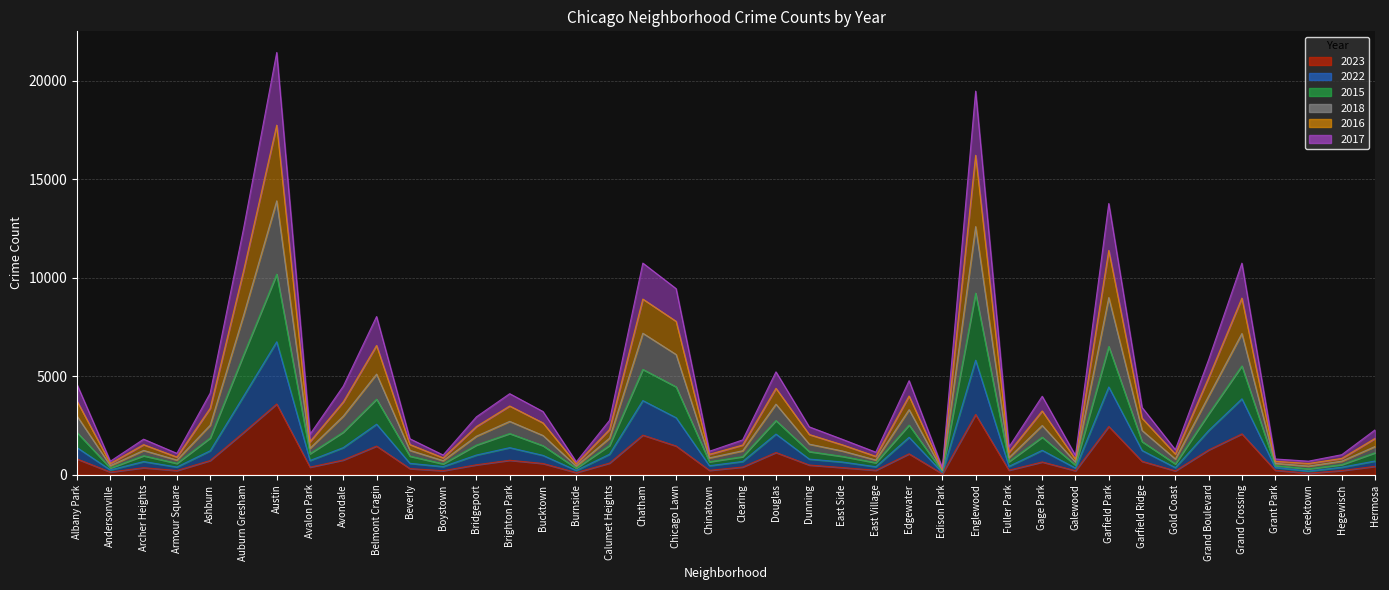

How many interior local peaks does the 2015 series have?

11